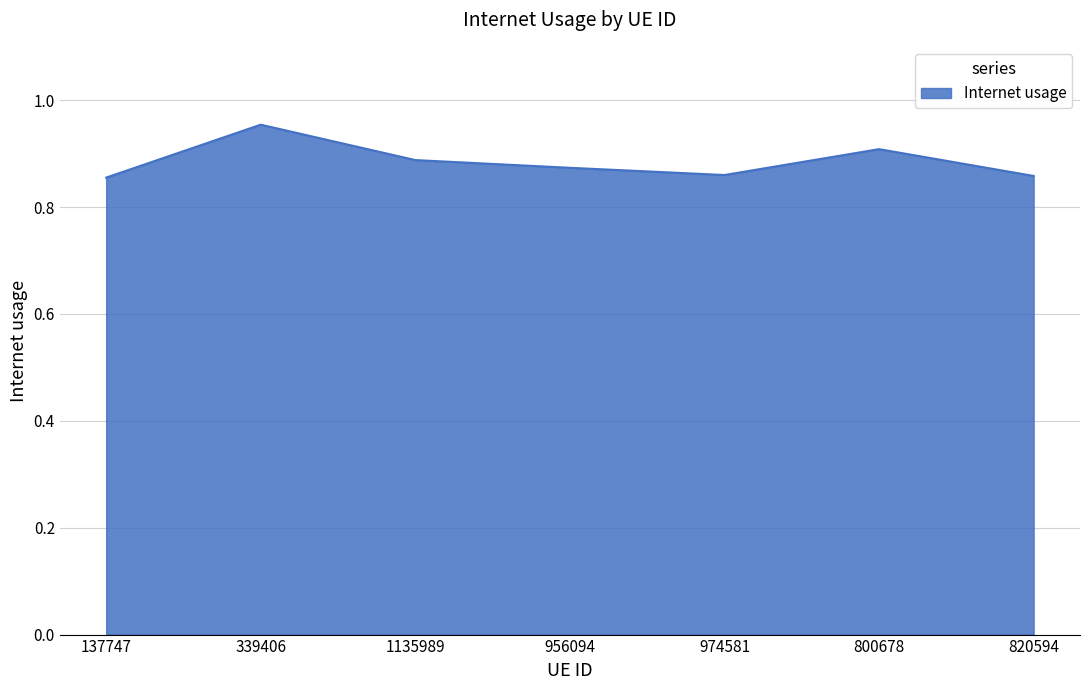

How many lines are shown in the chart?

1